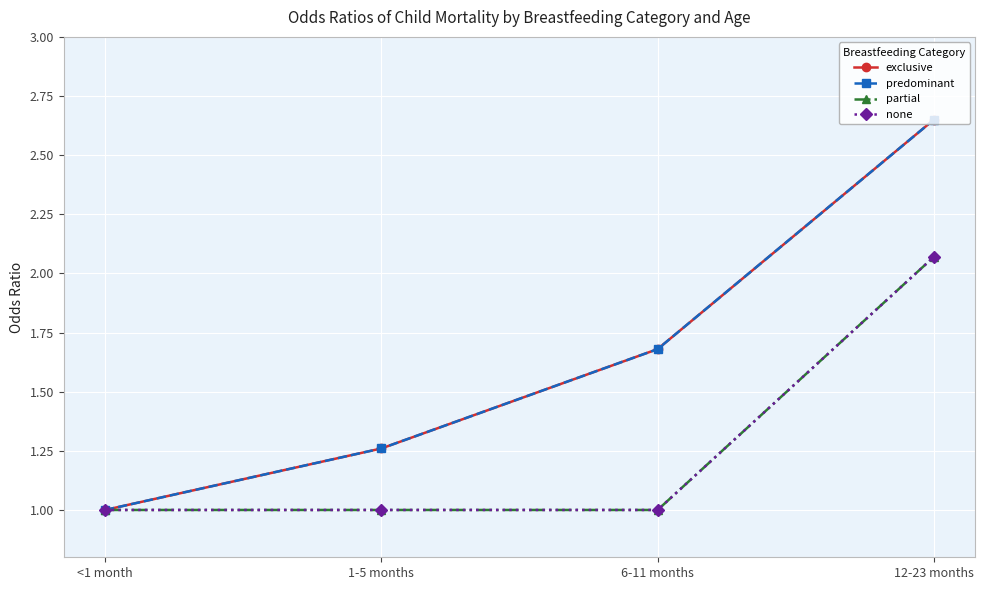

Is the value of predominant at 1-5 months greater than the value of exclusive at 6-11 months?

No